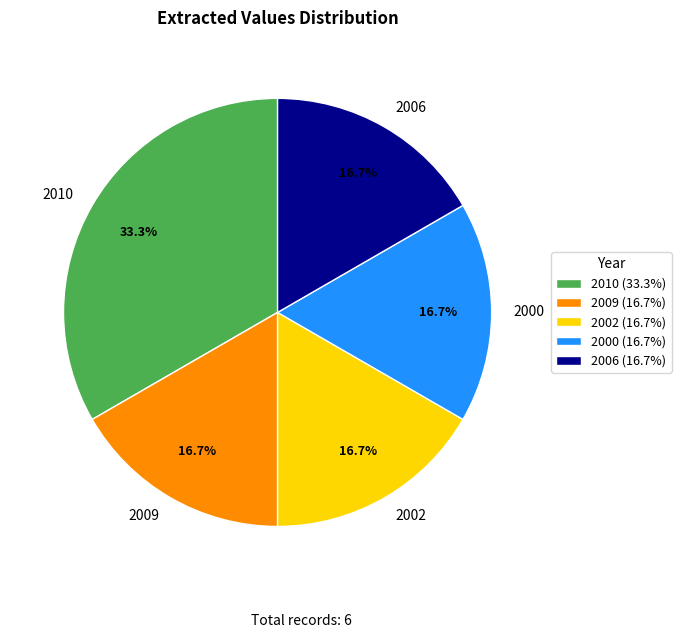

What is the ratio of the value at 2009 to the value at 2006?

1.0